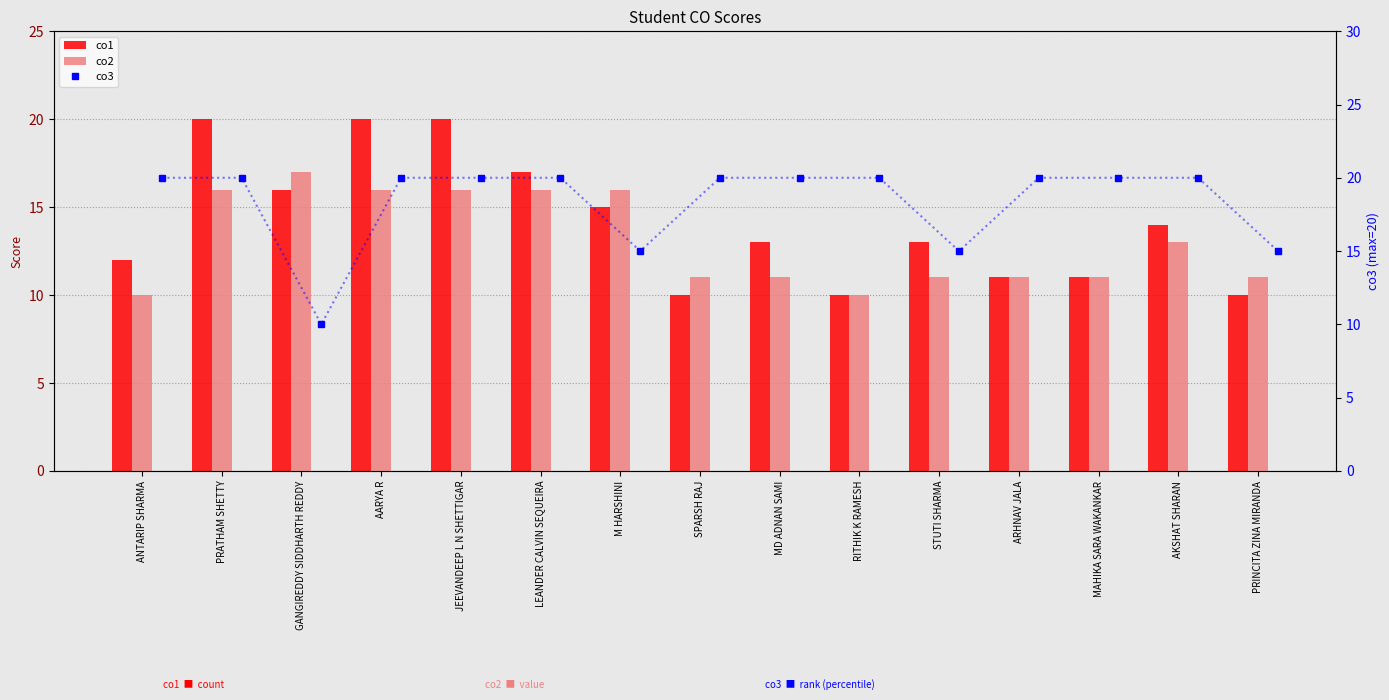

What is the difference between the maximum and second lowest values in the co1 series?

10